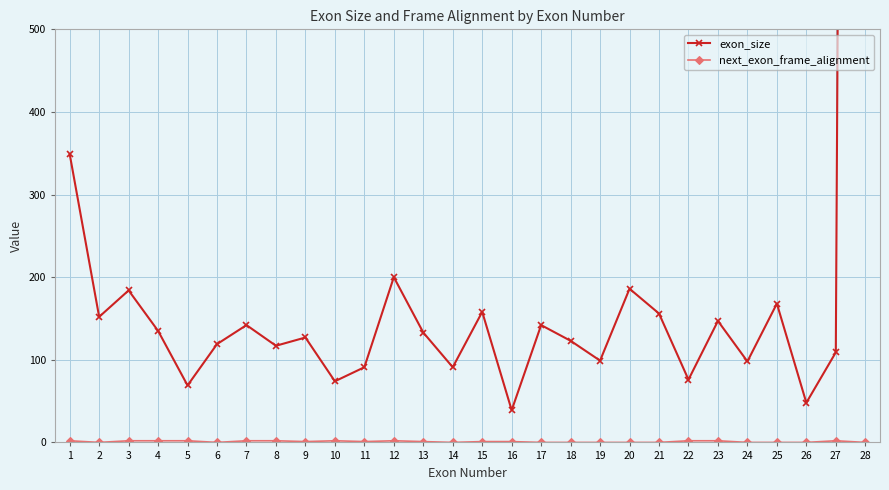

Which series has the widest spread of values?

exon_size